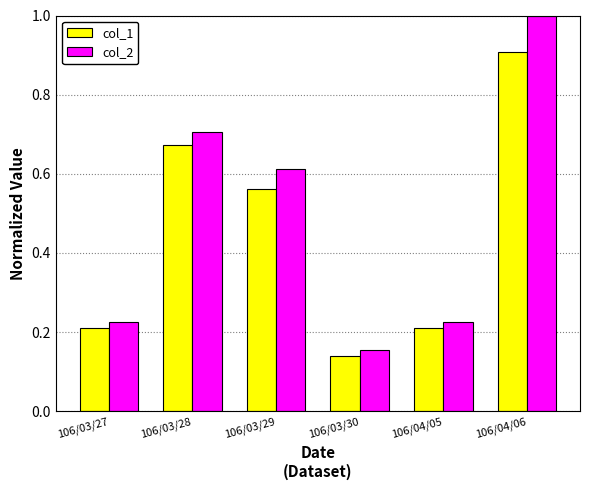

Which series has the largest total across all categories?

col_2